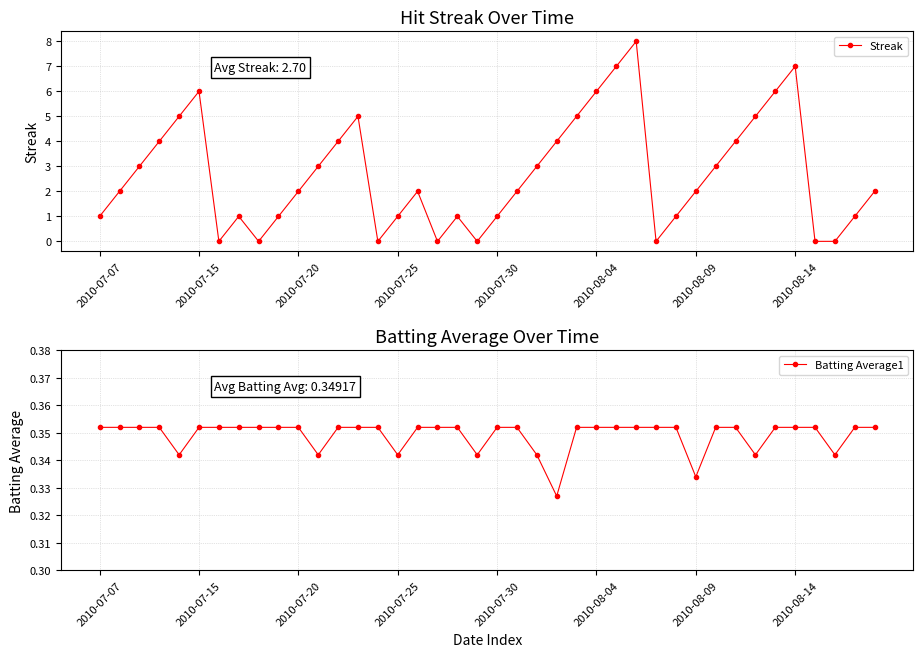

In Streak, how many points are higher than both neighbors (excluding endpoints)?

7